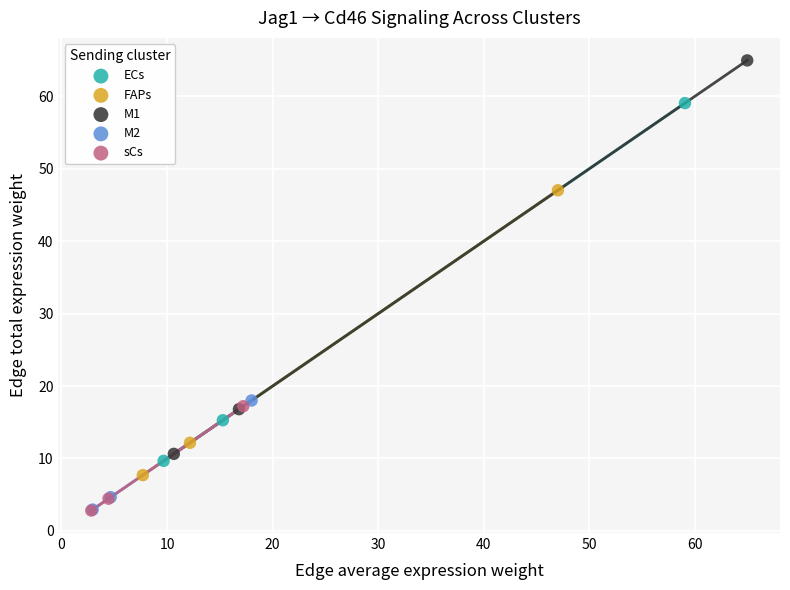

Which series reaches the maximum Y coordinate?

M1